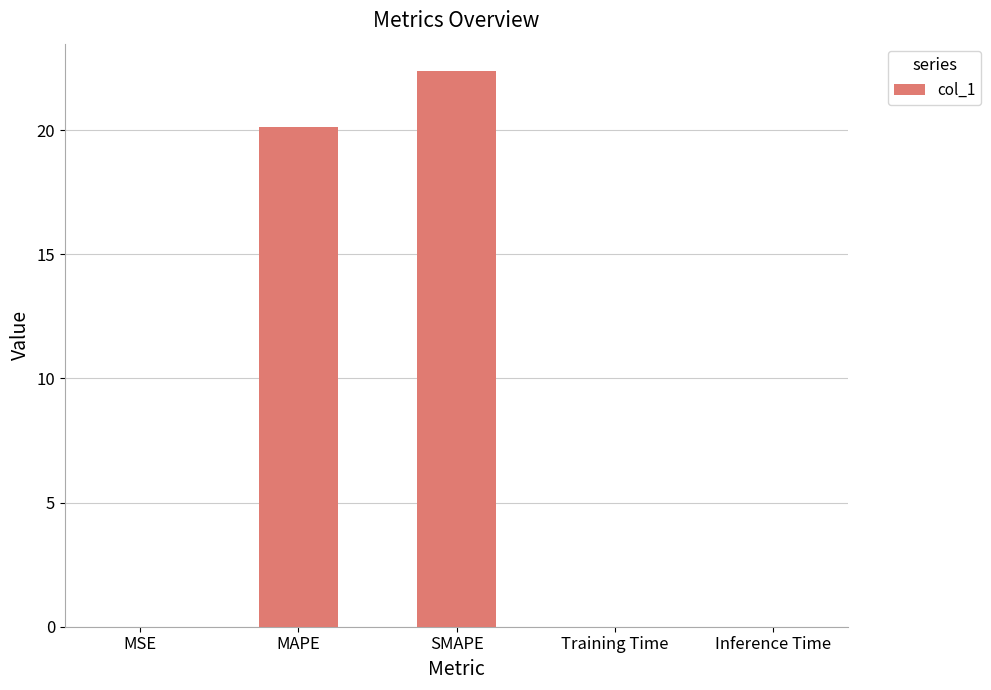

True or false: the data shows 0.0 at MSE.

True